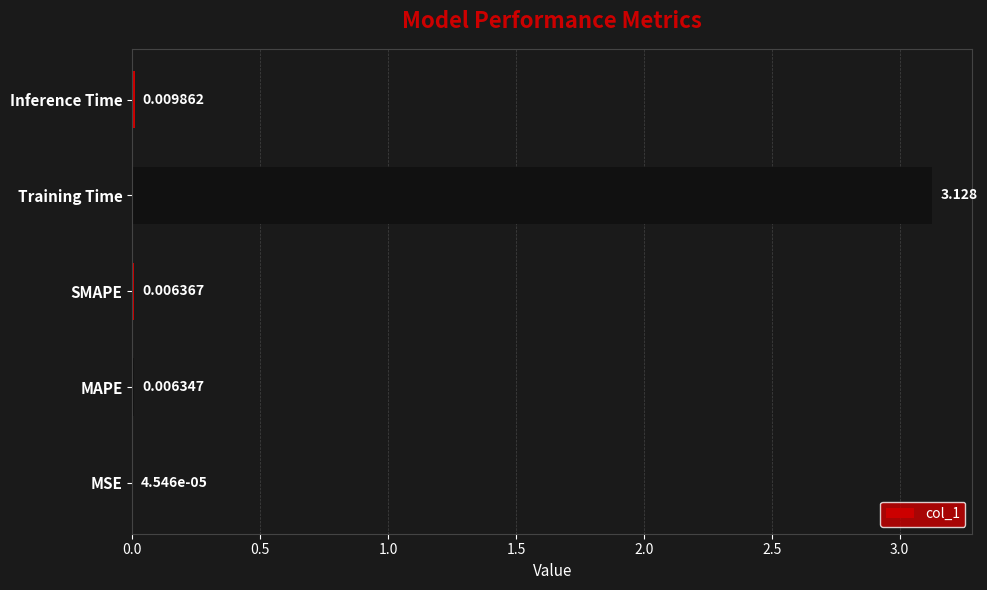

At which label is the value closest to 1?

Inference Time